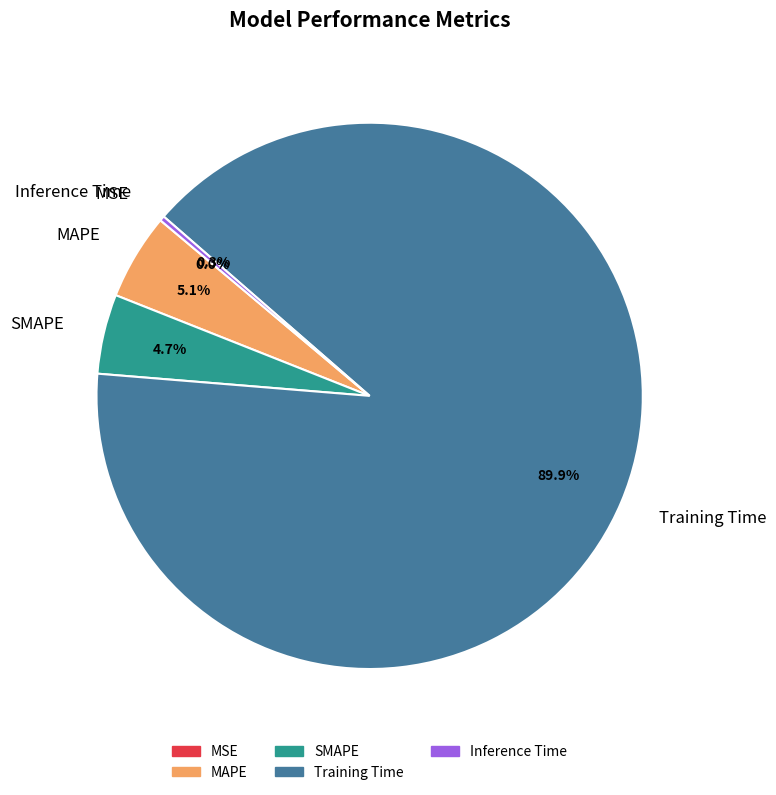

What percentage is the MAPE slice, to the nearest percent?

5%